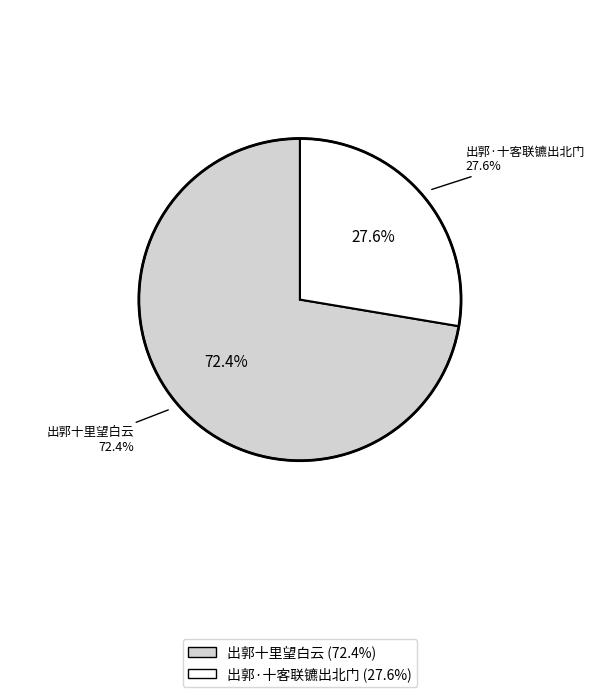

What percentage is NOT represented by 出郭·十客联镳出北门?

72.4%